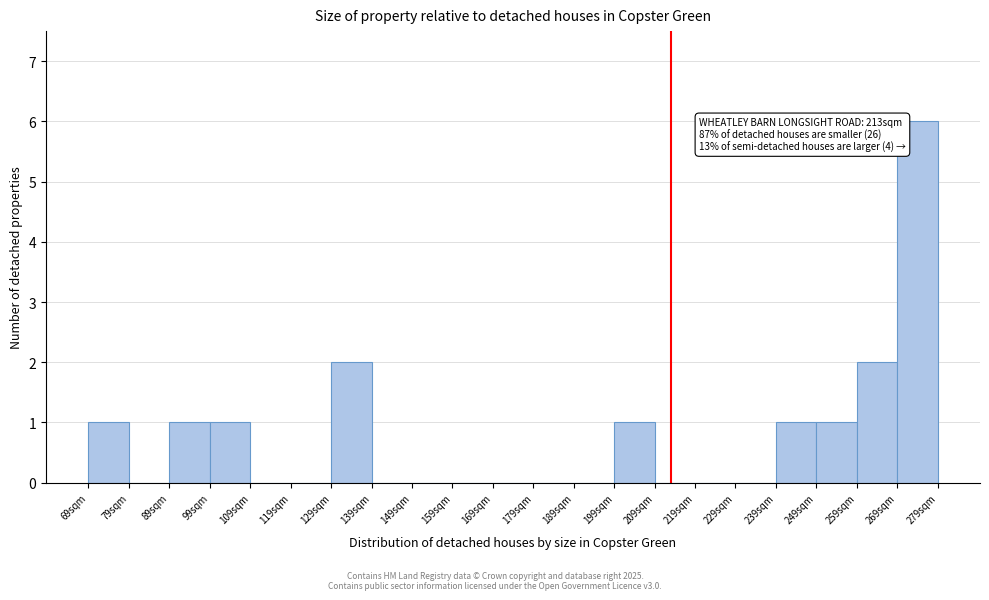

Which range on the x-axis has the tallest bar?

269 to 279